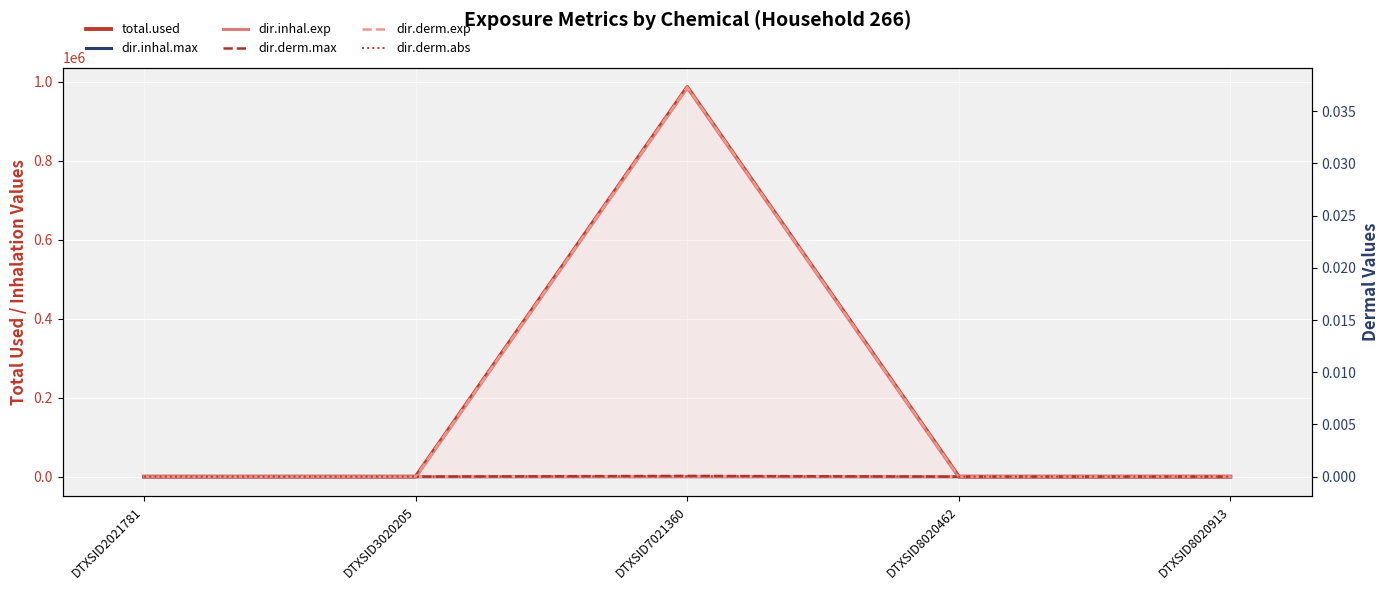

Between DTXSID2021781 and DTXSID3020205, which series saw the biggest shift?

total.used